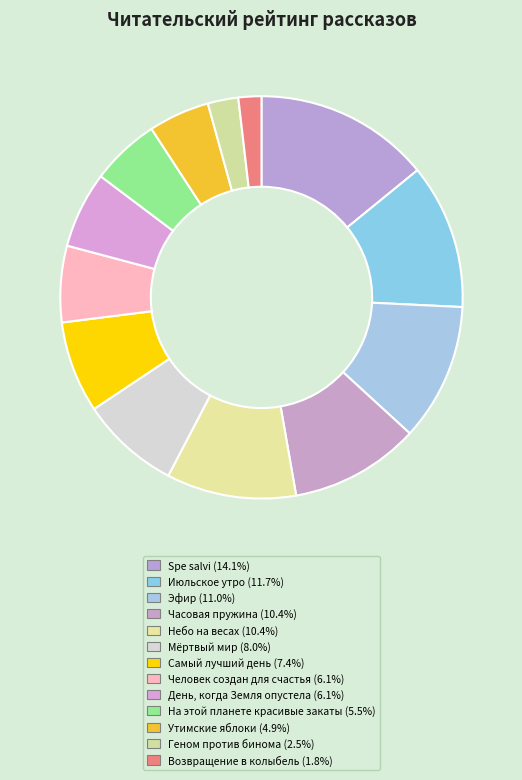

Count the number of slices in the pie.

13